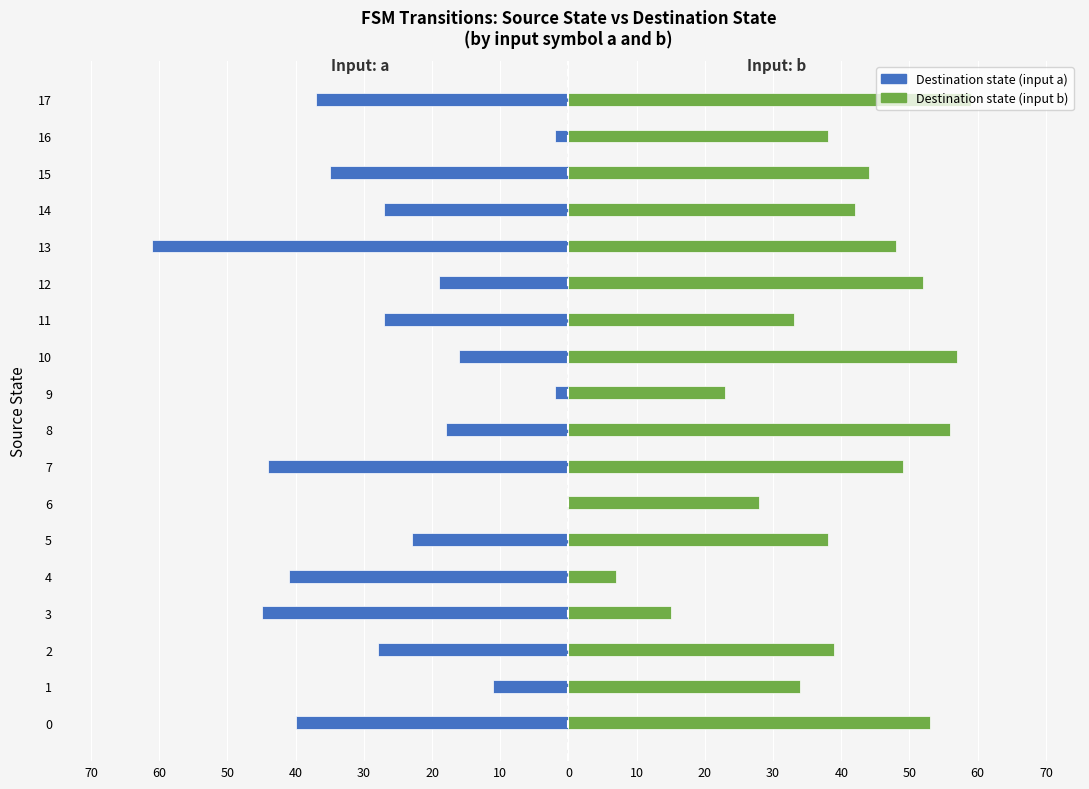

Reading left to right, extract all data points from this chart.

Destination (input a): -40	-11	-28	-45	-41	-23	0	-44	-18	-2	-16	-27	-19	-61	-27	-35	-2	-37
Destination (input b): 53	34	39	15	7	38	28	49	56	23	57	33	52	48	42	44	38	59